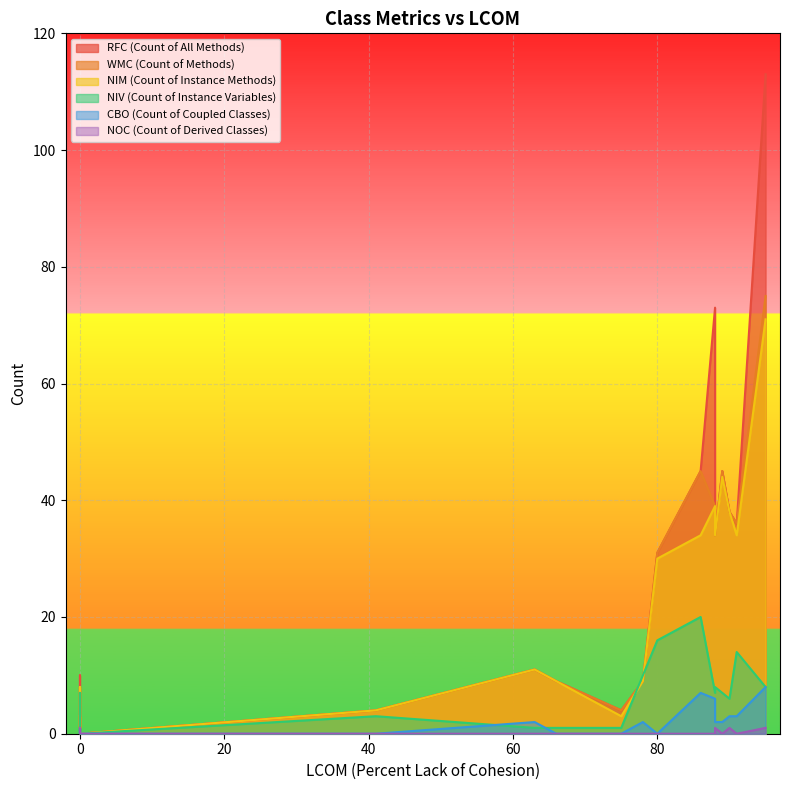

How many interior local peaks does the NIV (Count of Instance Variables) series have?

5